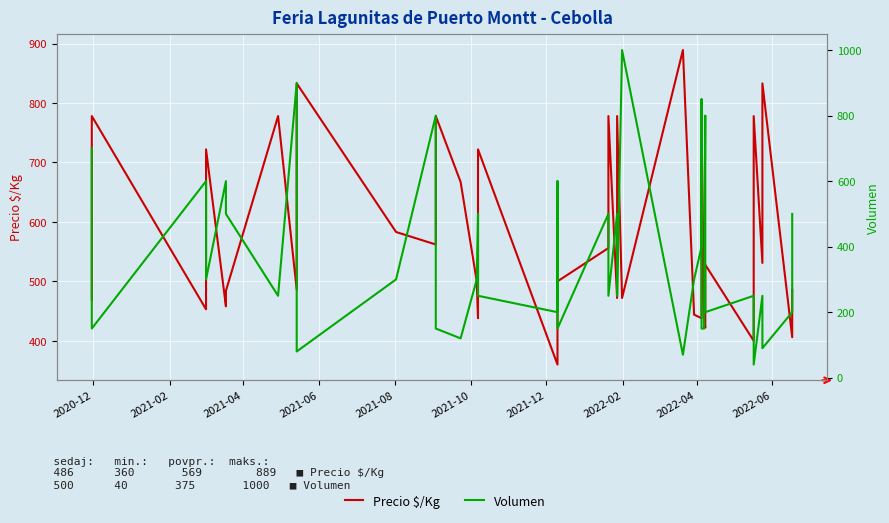

Which series has the widest spread of values?

Volumen